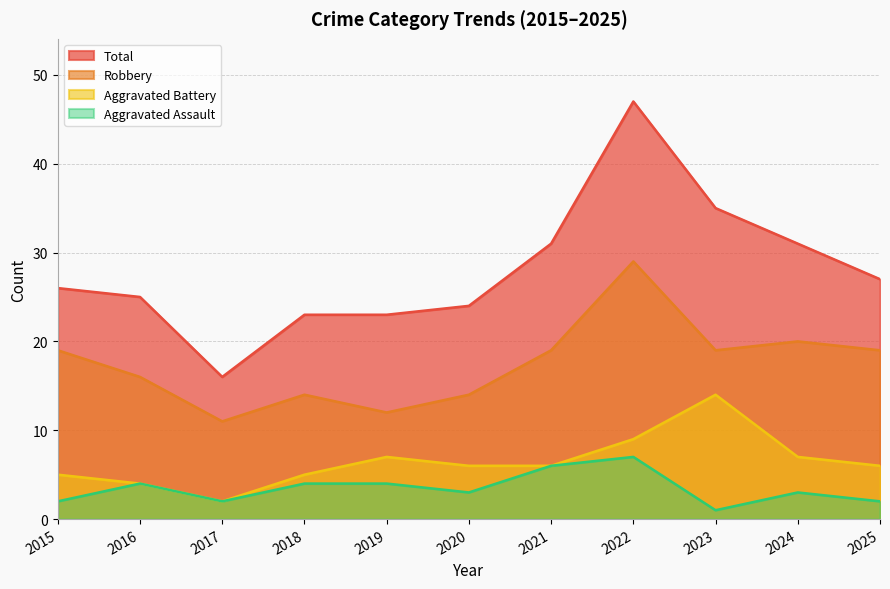

How many data points in Robbery are less than 19?

5